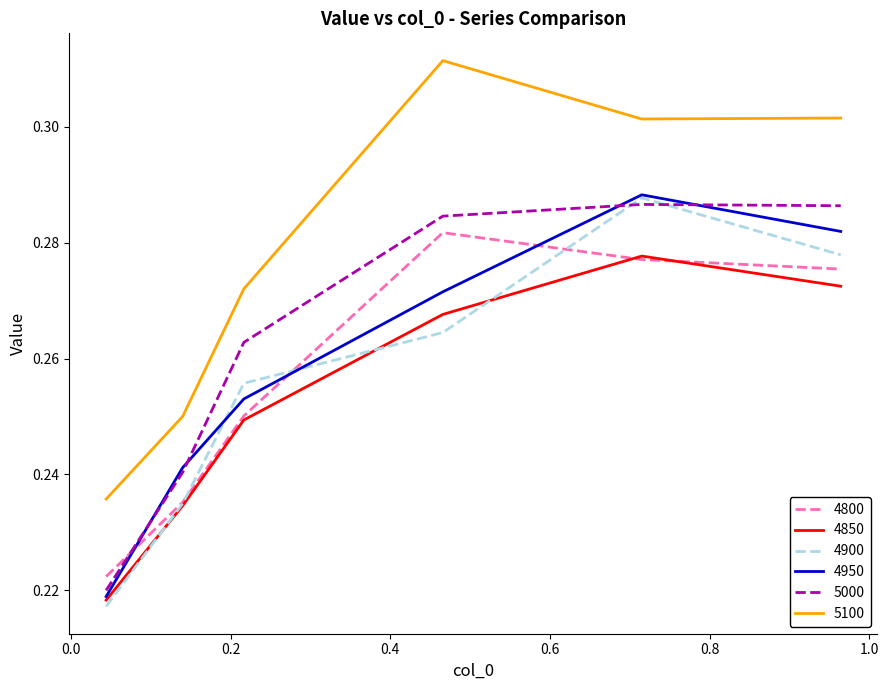

Which series has the largest range (max minus min)?

5100